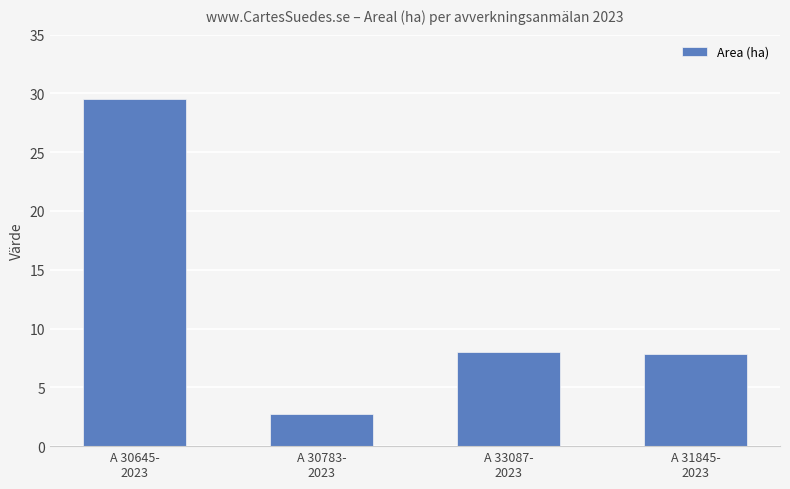

What is the difference between the maximum and minimum values?

26.8